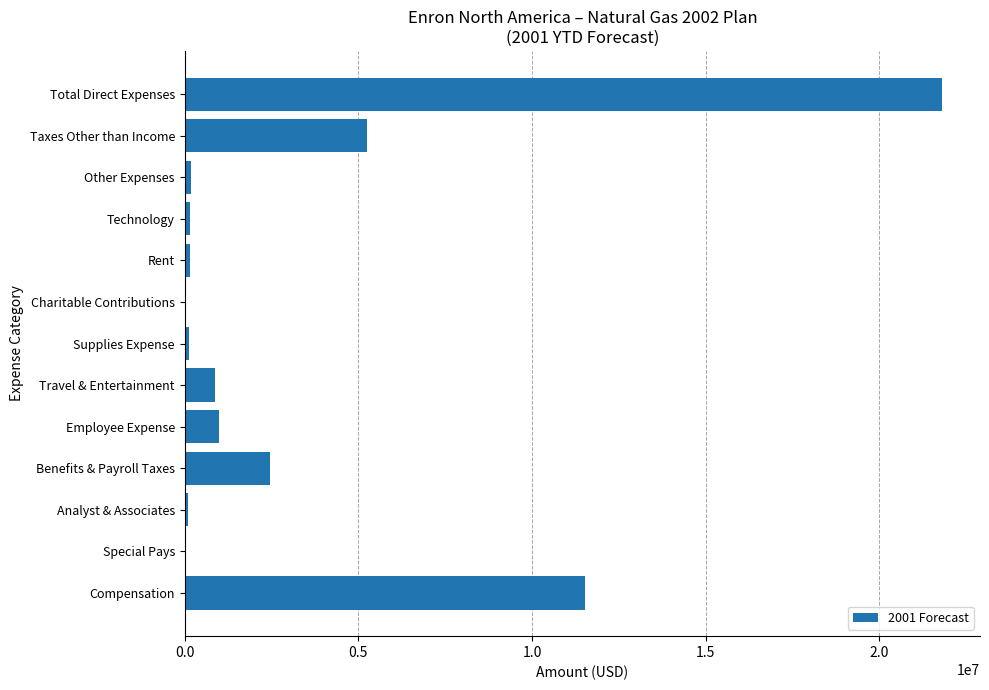

What is the greatest value displayed?

21805870.8